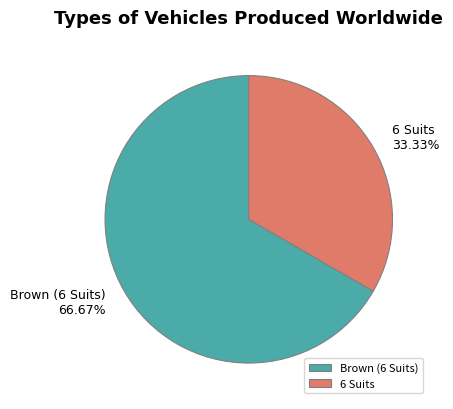

What is the ratio of the value at 6 Suits to the value at Brown (6 Suits)?

0.5